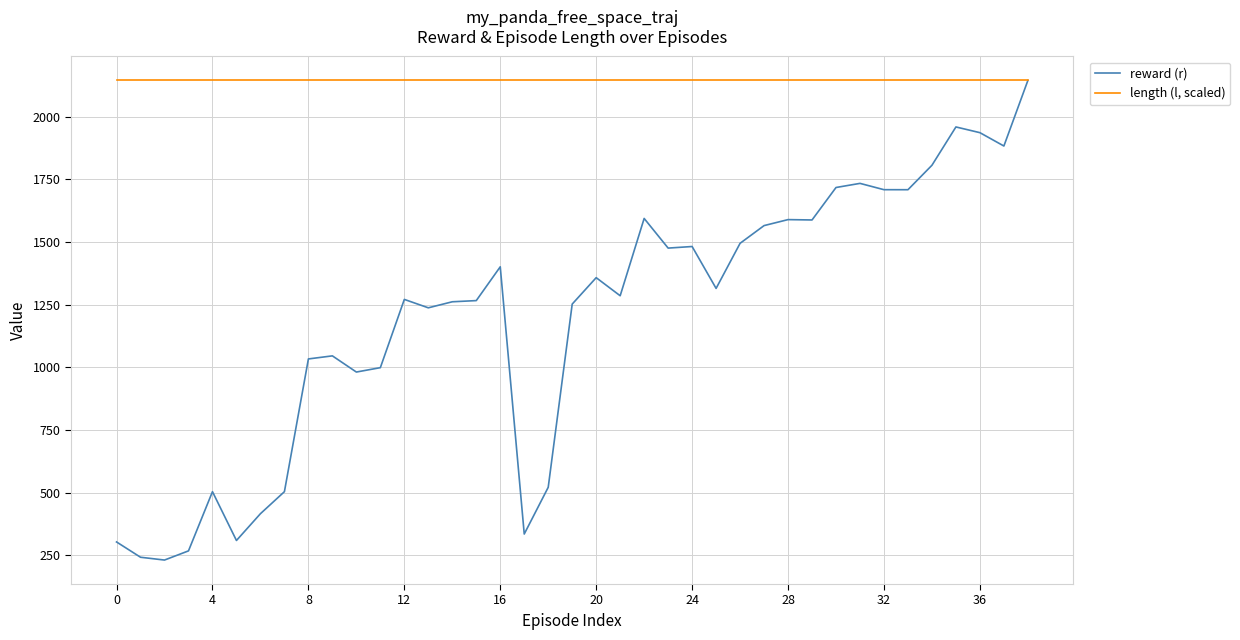

What is the difference between the maximum and minimum values in the reward (r) series?

1914.5